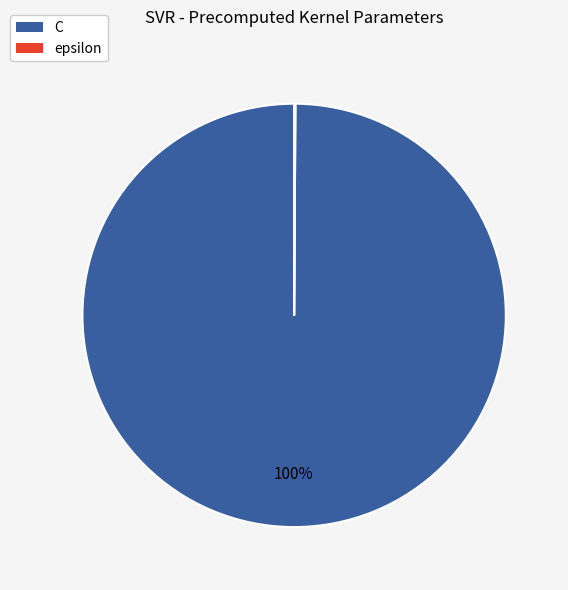

What is the largest slice in the pie chart?

C